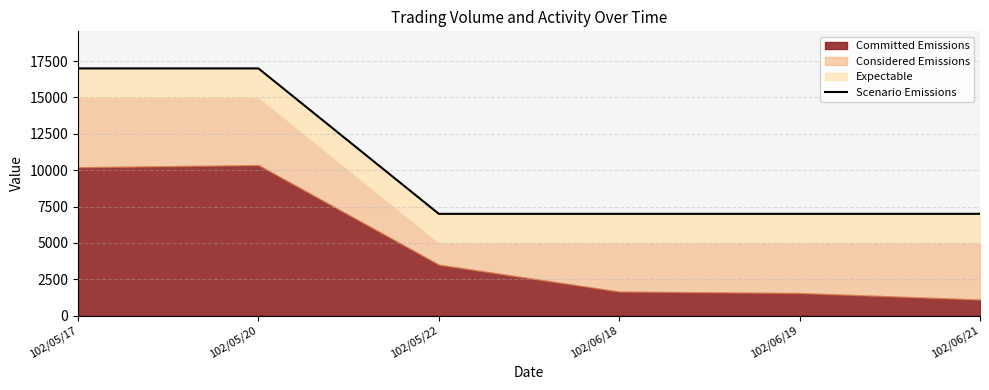

Where is the data nearest to the value 12000?

102/05/17